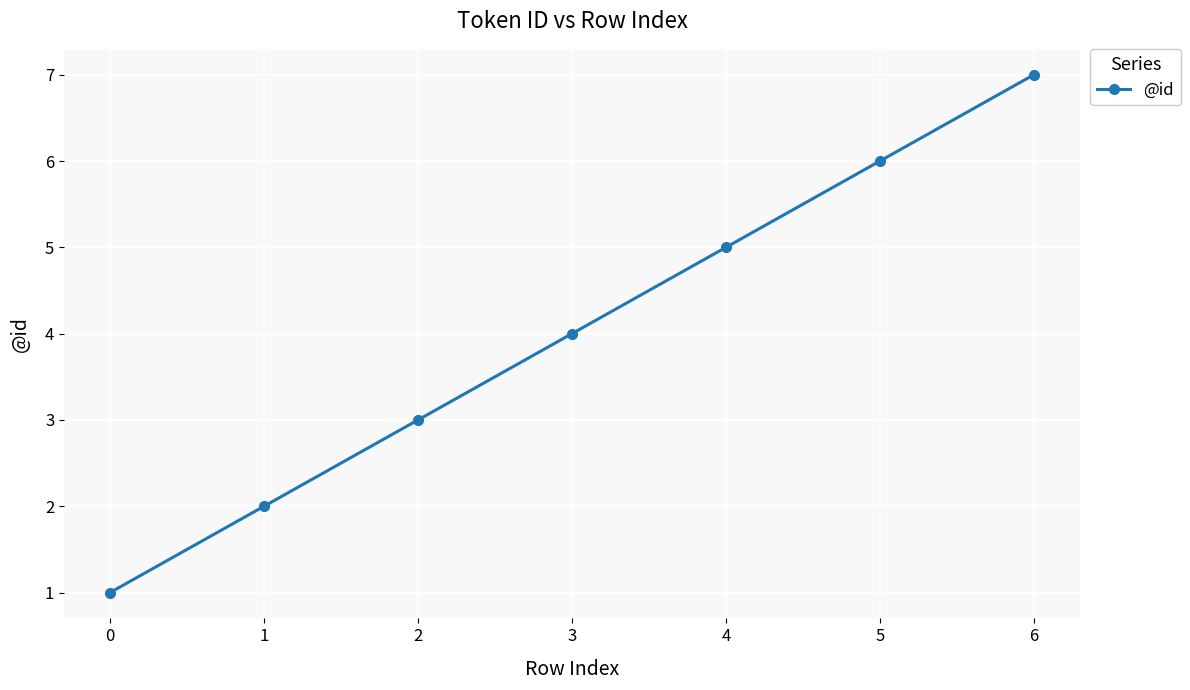

True or false: the data shows 1 at 0.

True